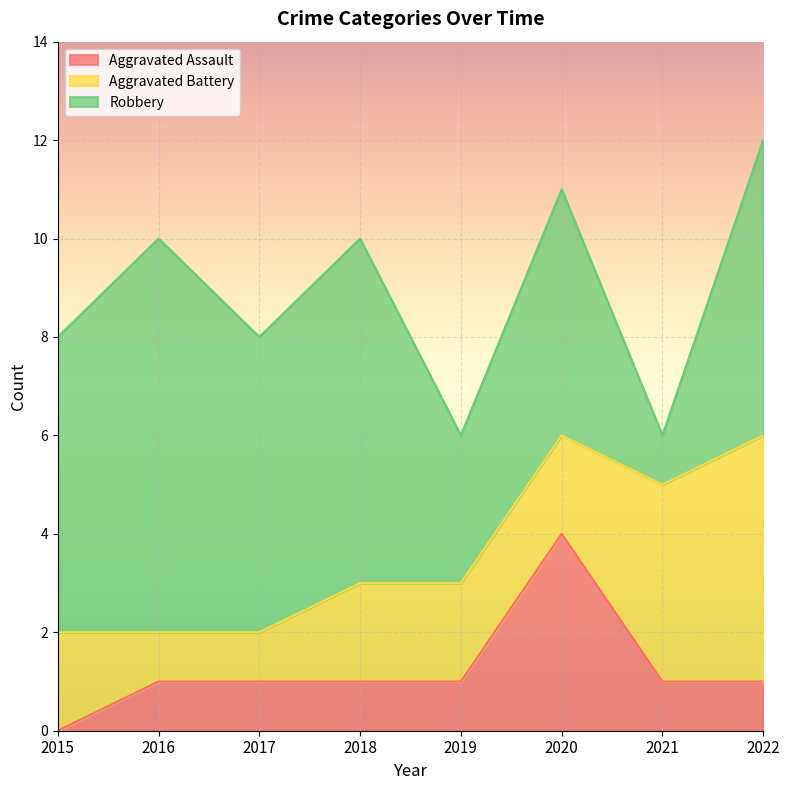

Rank the series at 2018 from lowest to highest value.

Aggravated Assault, Aggravated Battery, Robbery